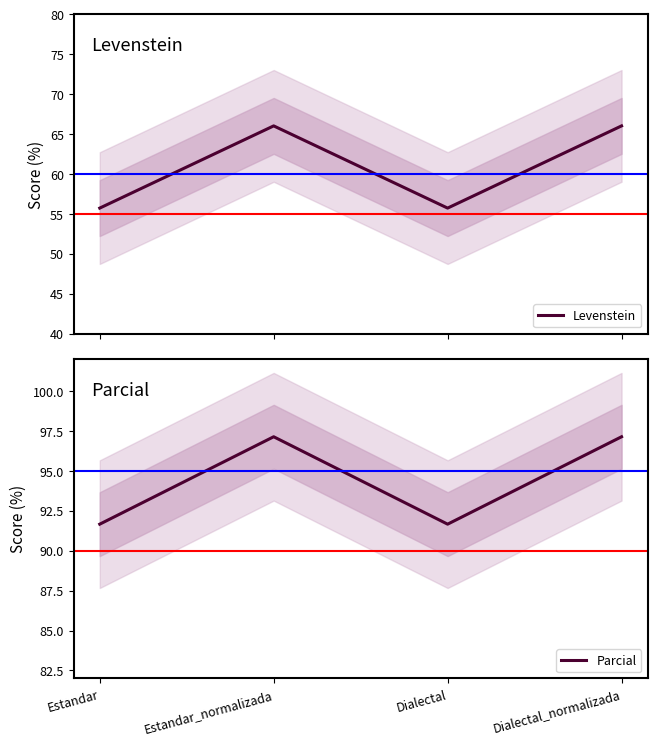

Which series has the largest total across all categories?

Parcial